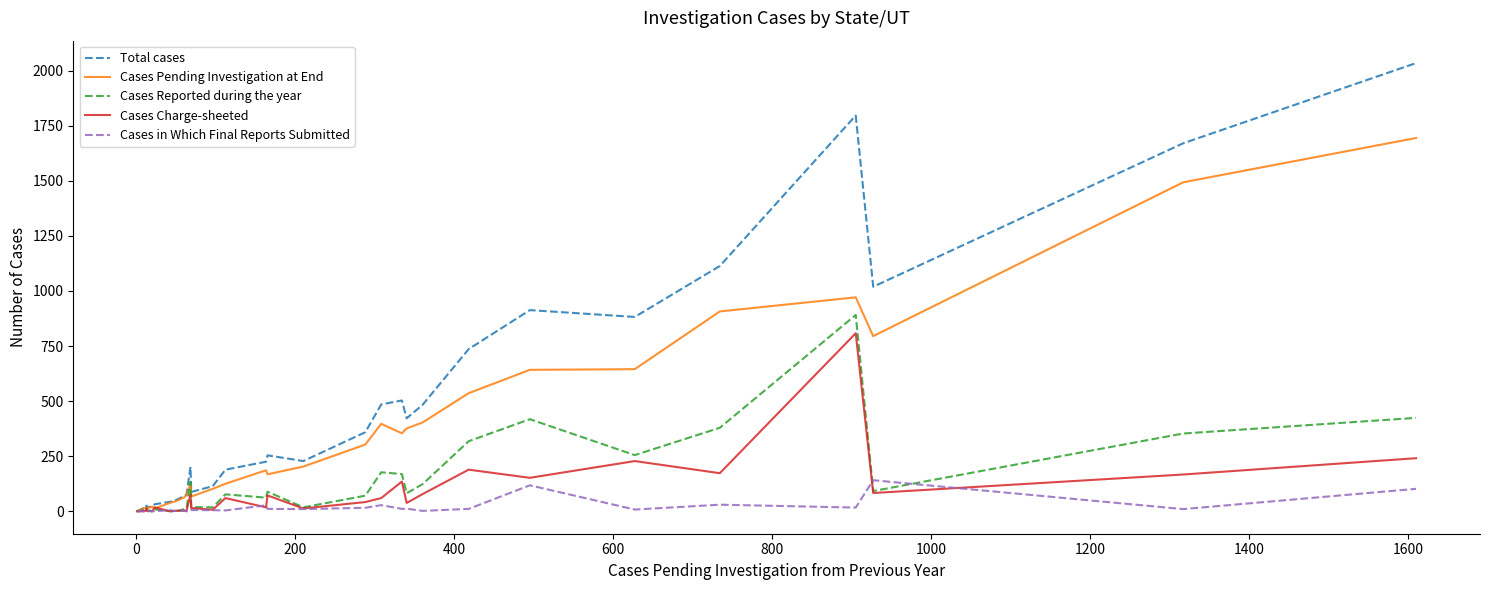

Is this an area chart (filled region under the line)?

No